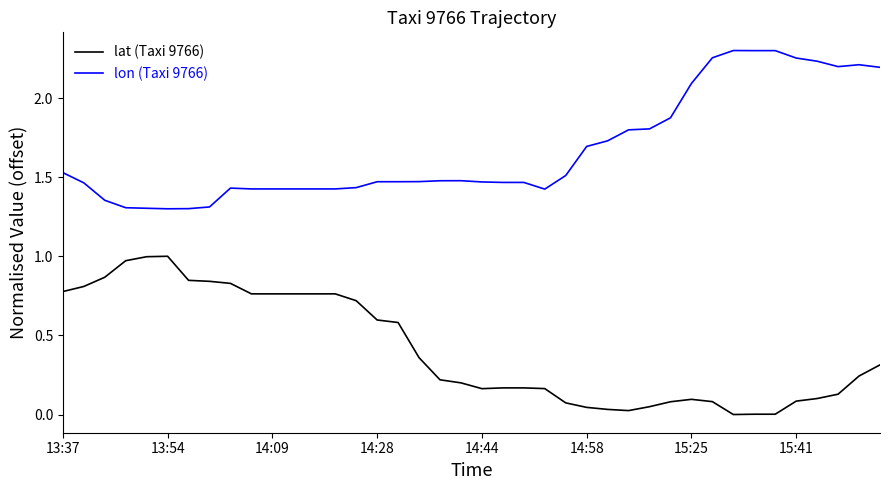

True or false: lon (Taxi 9766) and lat (Taxi 9766) cross at least once.

False